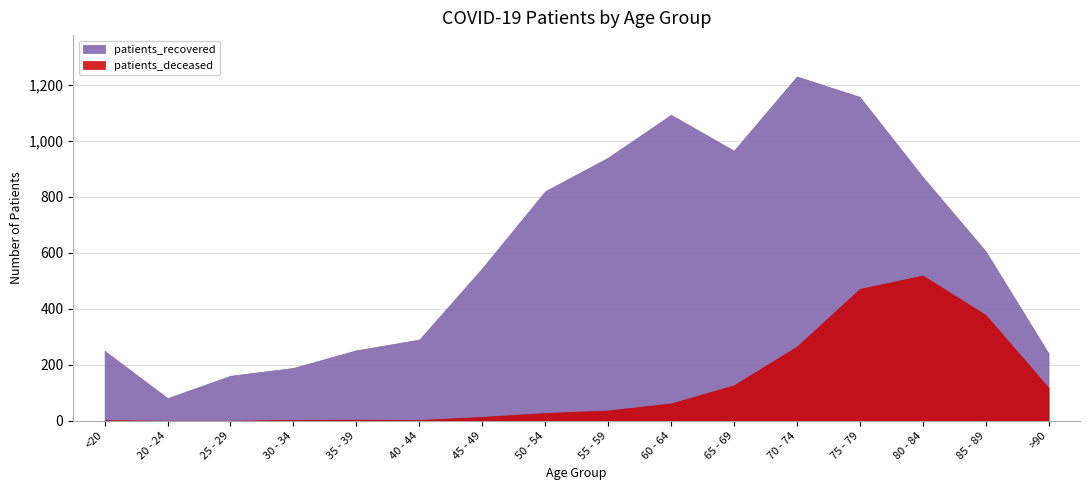

True or false: patients_deceased has more than 2 interior local peaks.

False